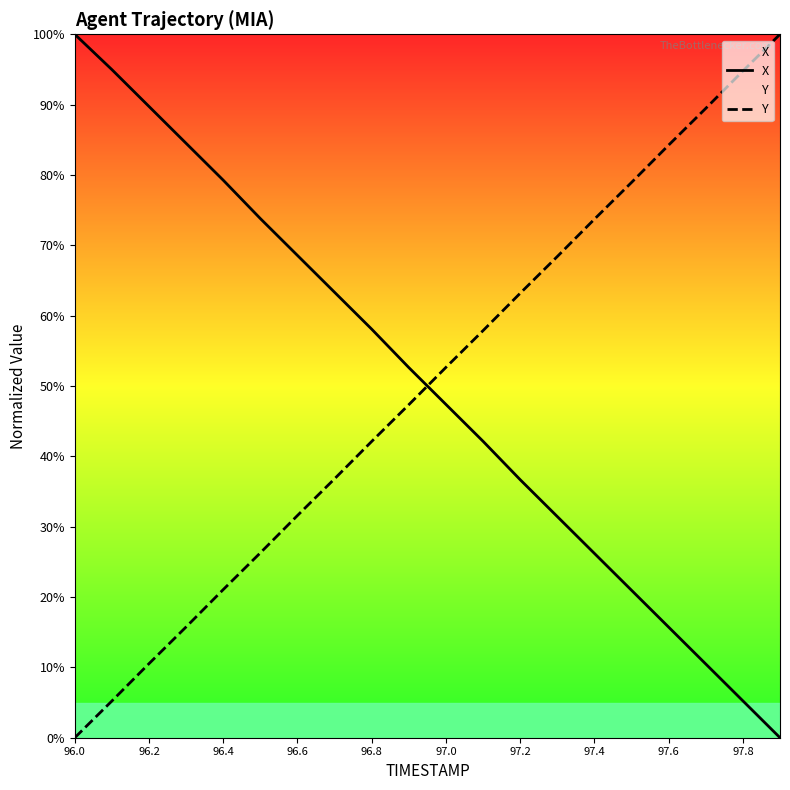

The X series shows 12.4 at 13. True or false?

False